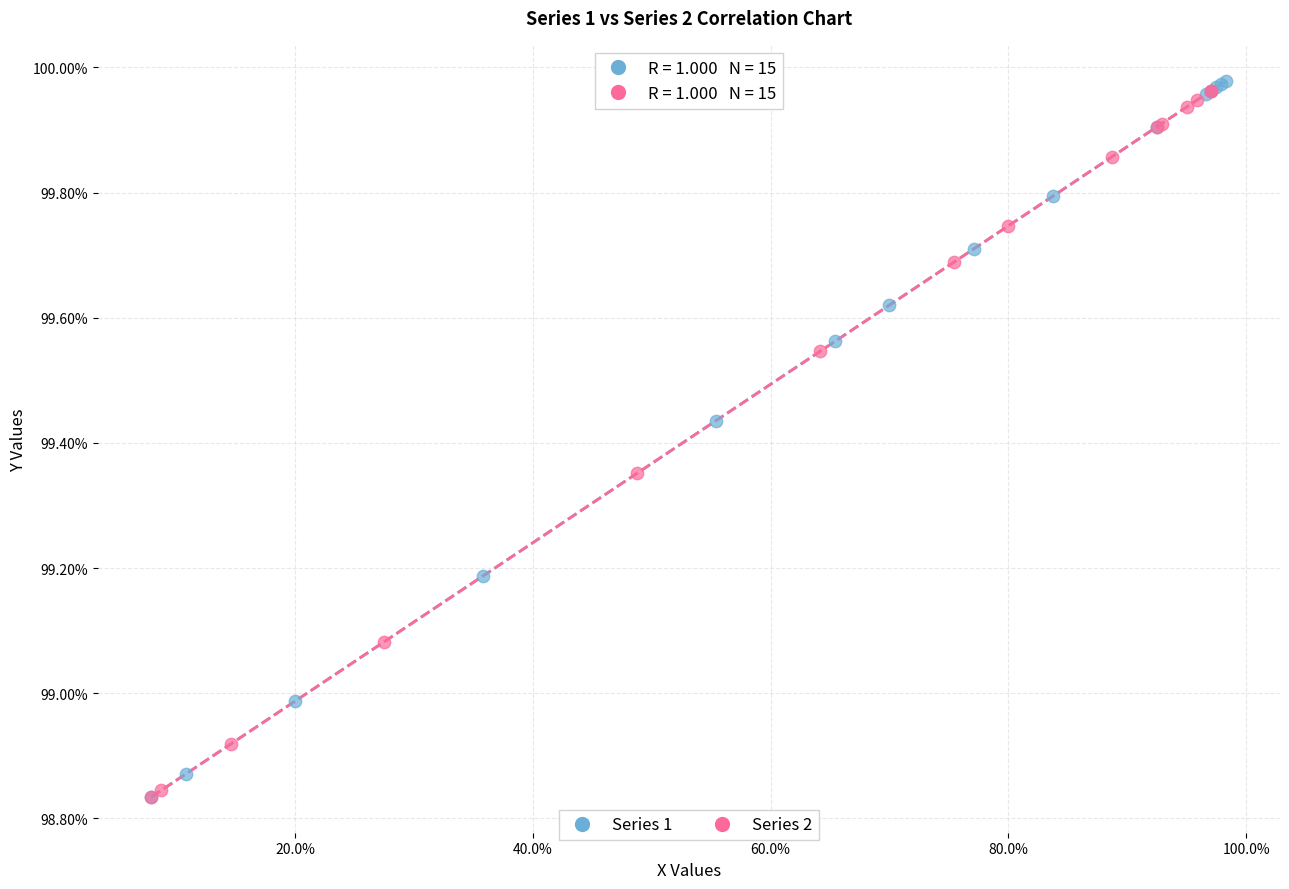

What are all the series names shown in the legend?

Series 1, Series 2